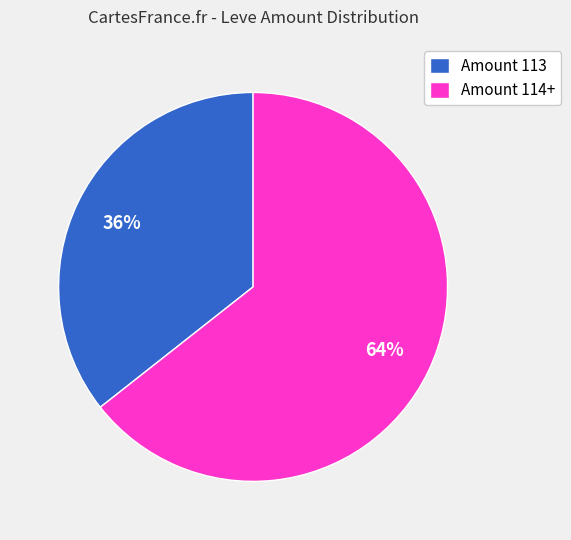

What is the smallest slice in the pie chart?

Amount 113